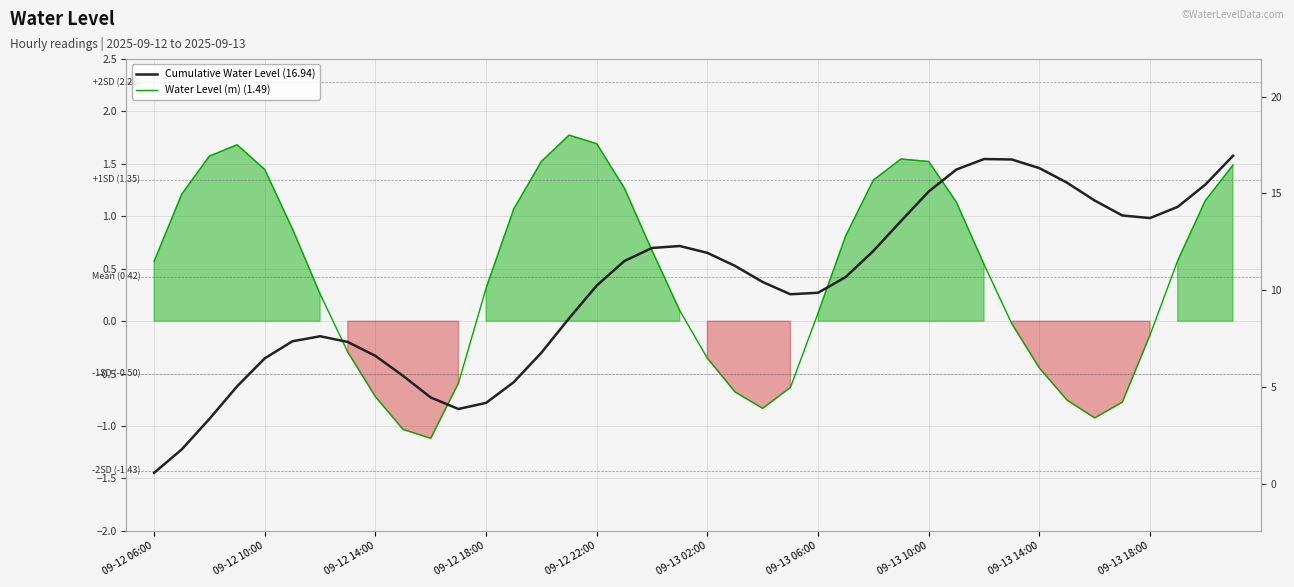

What is the difference between the highest and lowest values at 34?

15.6